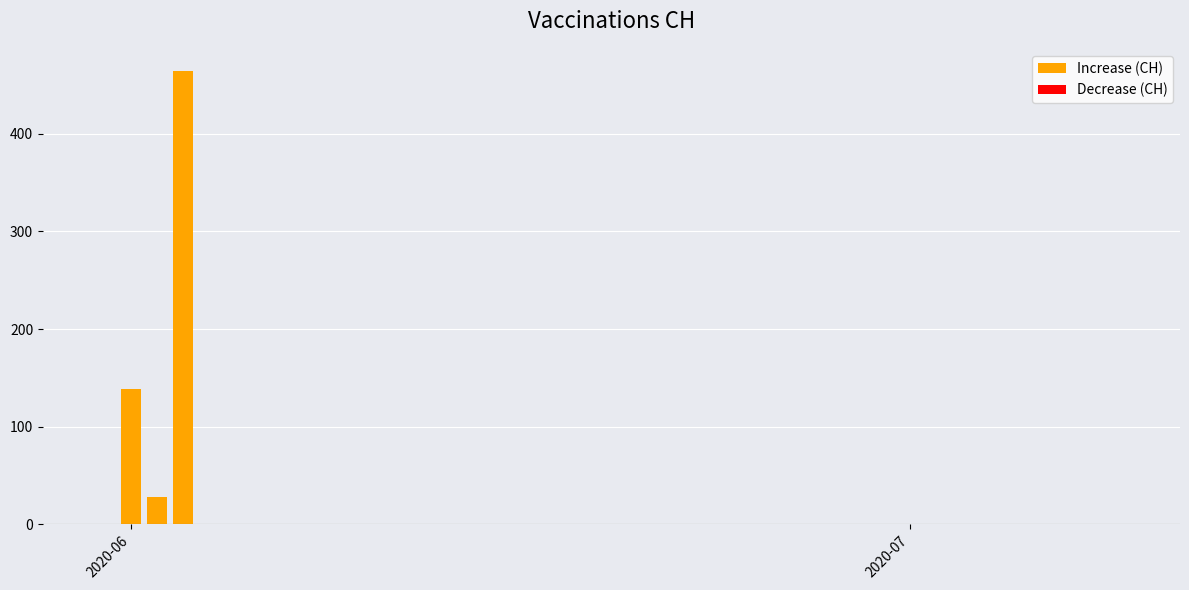

Is it true that the value at 2020-06-25 is 335?

False